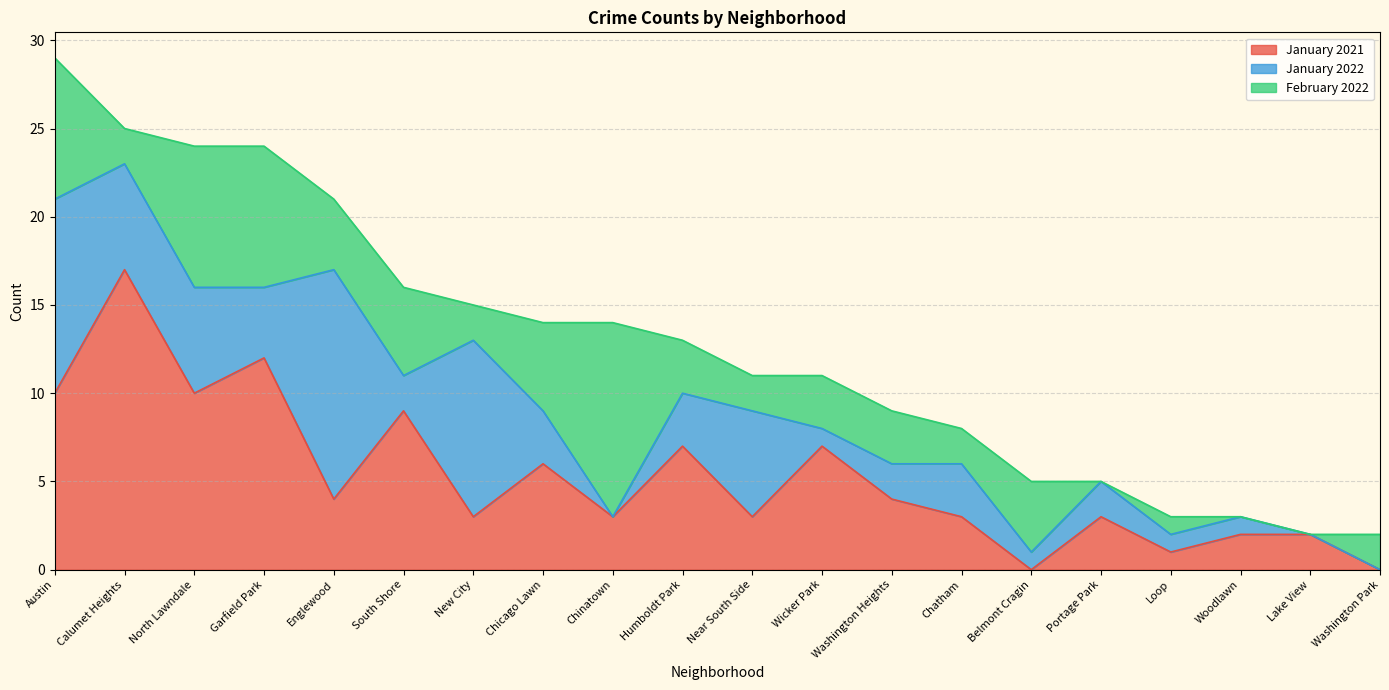

Where does the January 2021 series first go above 4?

Austin